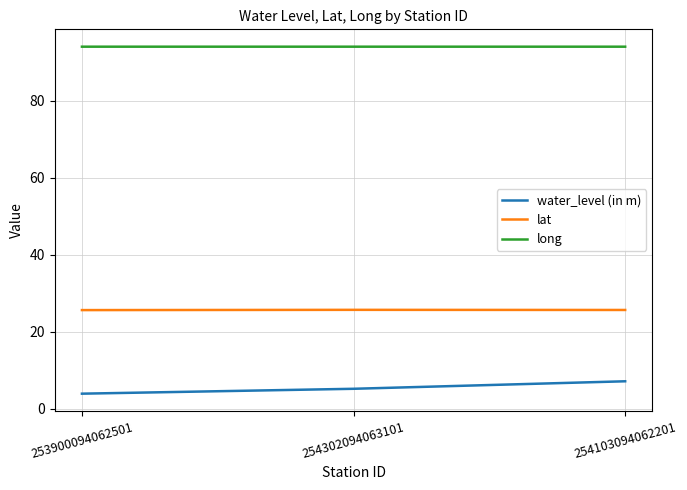

Does the chart display data point markers on the line(s)?

No